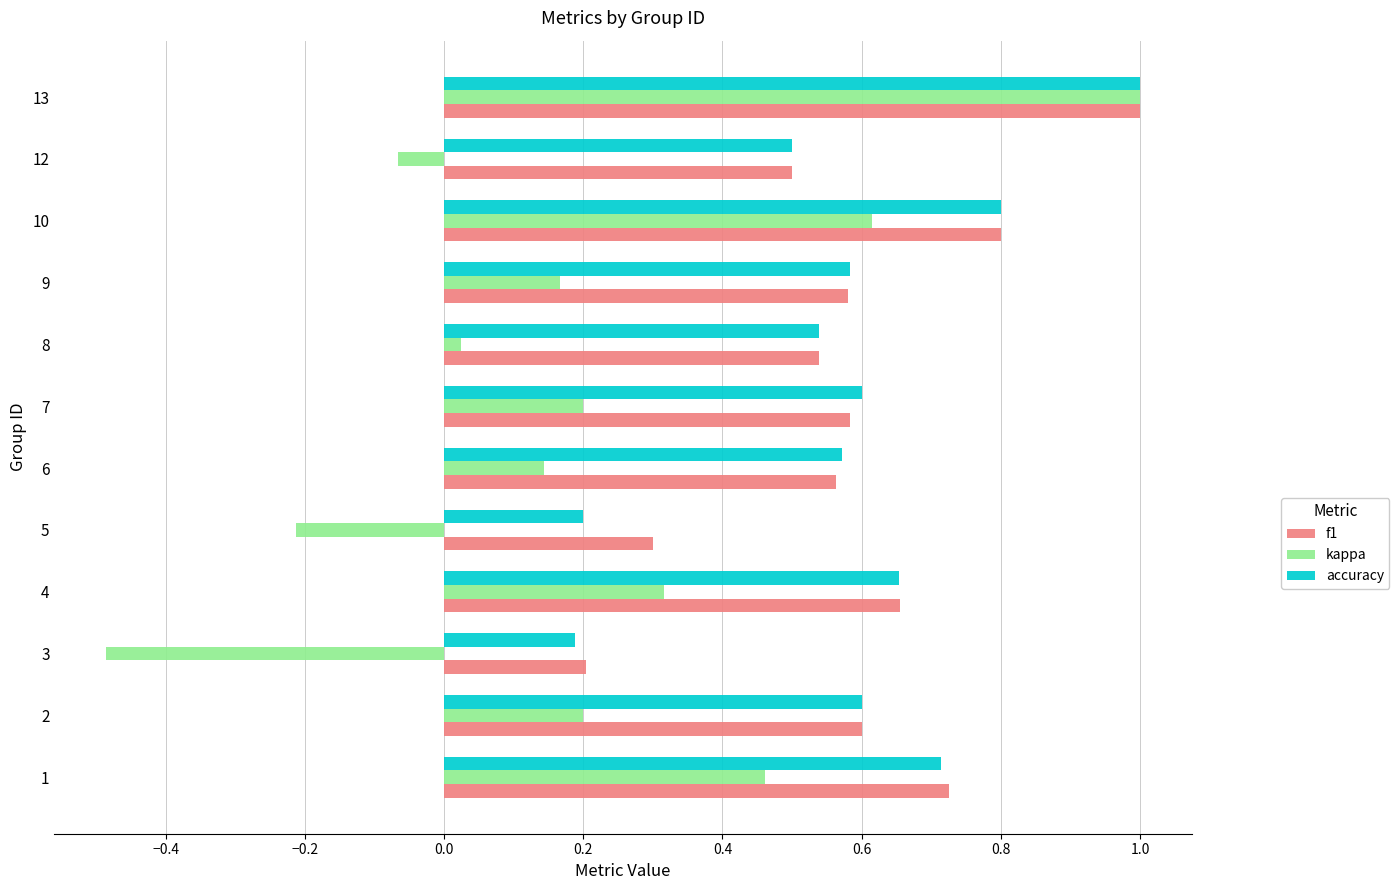

What is the sum of all f1 values?

7.0